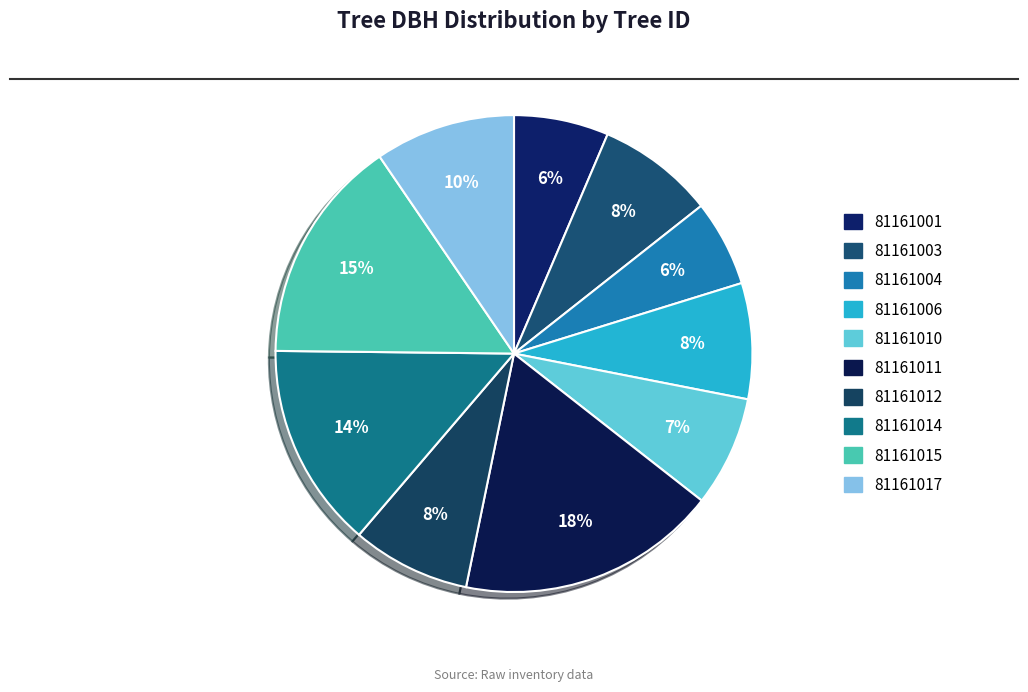

To the nearest percent, what portion does 81161014 represent?

14%